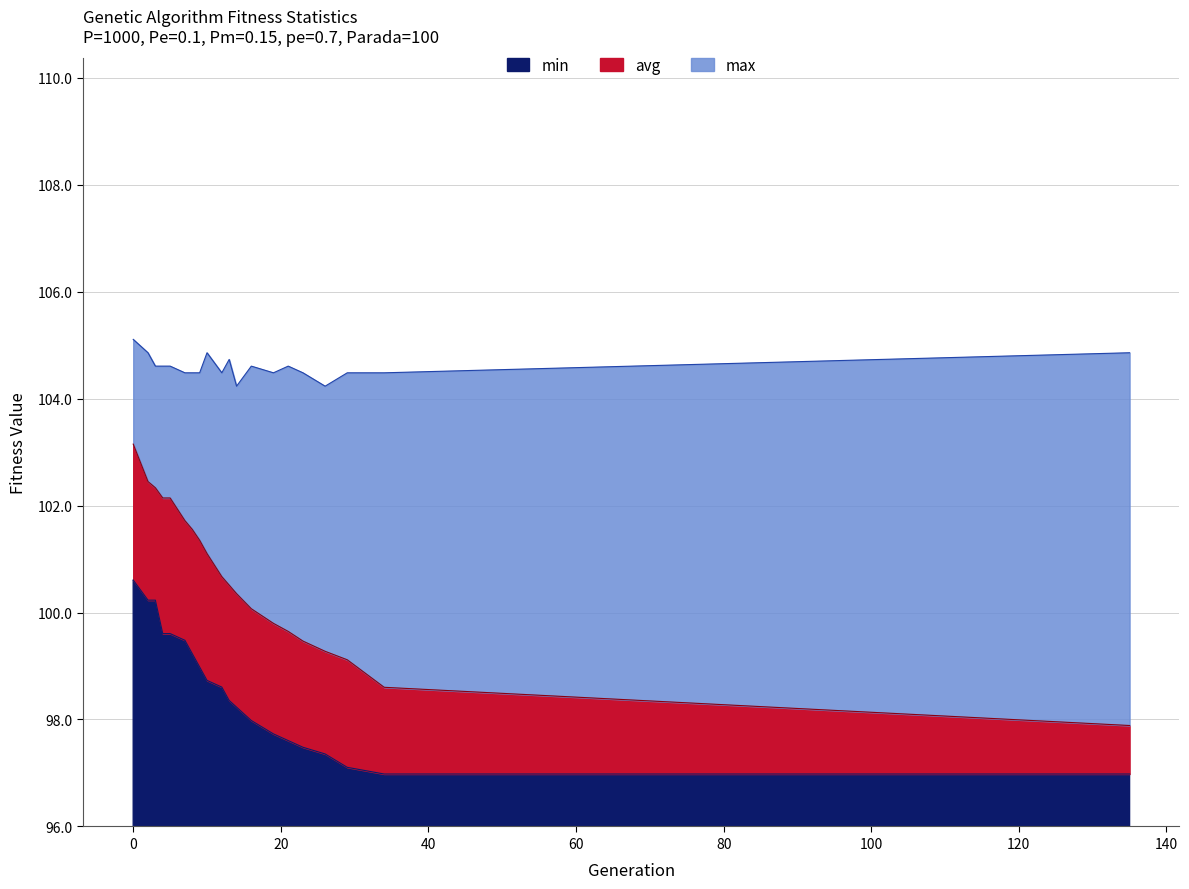

Reading right to left, transcribe all the data shown in this chart.

min: 135=97.0	34=97.0	29=97.1	26=97.4	23=97.5	21=97.6	19=97.7	16=98.0	14=98.2	13=98.4	12=98.6	10=98.7	9=99.0	8=99.2	7=99.5	5=99.6	4=99.6	3=100.2	2=100.2	0=100.6
avg: 135=97.9	34=98.6	29=99.1	26=99.3	23=99.5	21=99.6	19=99.8	16=100.1	14=100.4	13=100.5	12=100.7	10=101.1	9=101.3	8=101.6	7=101.7	5=102.1	4=102.1	3=102.3	2=102.4	0=103.1
max: 135=104.9	34=104.5	29=104.5	26=104.2	23=104.5	21=104.6	19=104.5	16=104.6	14=104.2	13=104.7	12=104.5	10=104.9	9=104.5	8=104.5	7=104.5	5=104.6	4=104.6	3=104.6	2=104.9	0=105.1